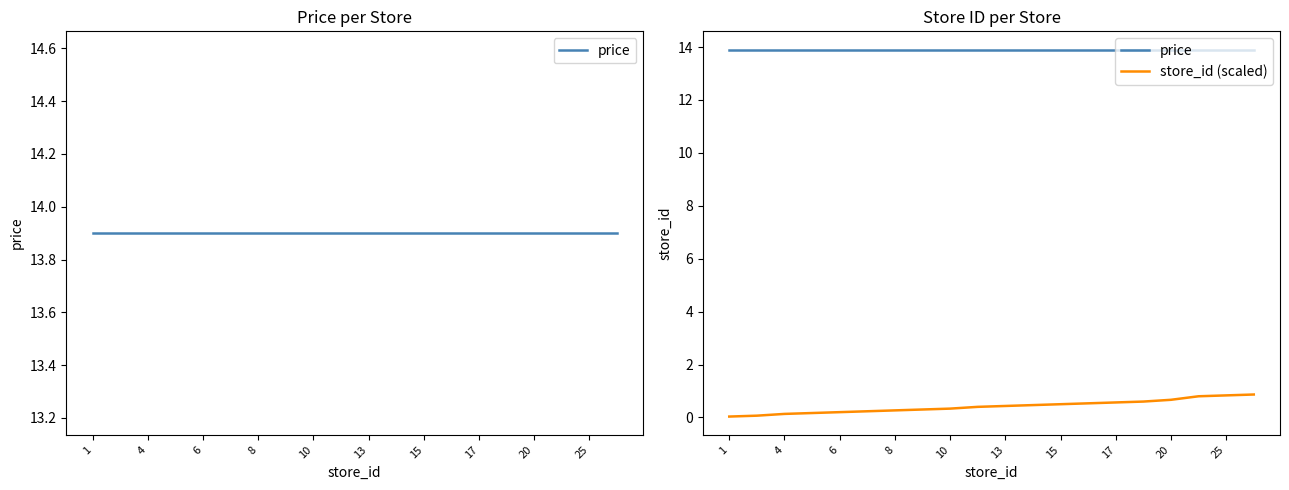

What is the label of the 9th point from the right?

11